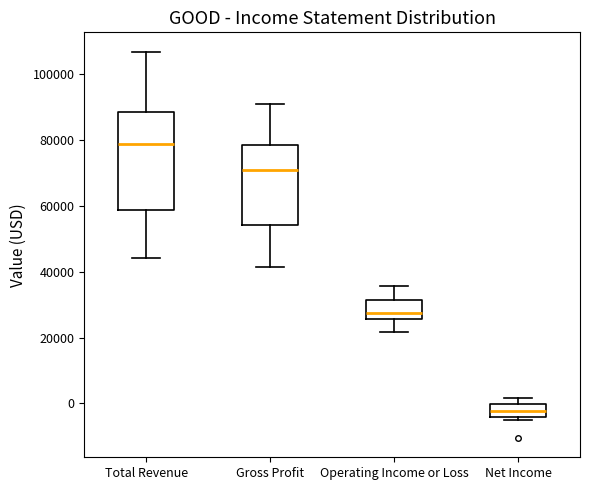

Reading left to right, read every box against the y-axis: the position of its median line, the range the box covers, and the ends of its whiskers. The values are not printed on the chart, so give them approximately, as read against the axis.

Total Revenue: median 78000, box 58000 to 88000, whiskers 44000 to 106000
Gross Profit: median 70000, box 54000 to 78000, whiskers 42000 to 90000
Operating Income or Loss: median 28000, box 26000 to 32000, whiskers 22000 to 36000
Net Income: median -2000, box -4000 to 0, whiskers -4000 (just below the box's lower edge) to 2000